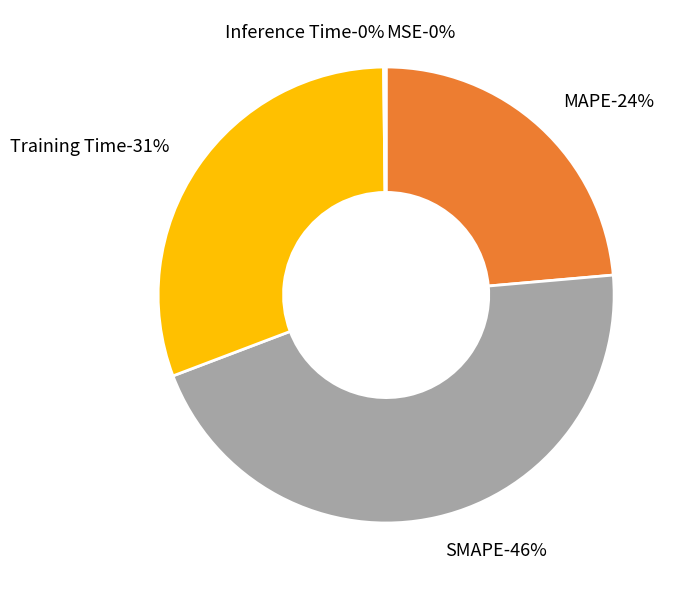

What is the total percentage of SMAPE and Inference Time?

45.8%